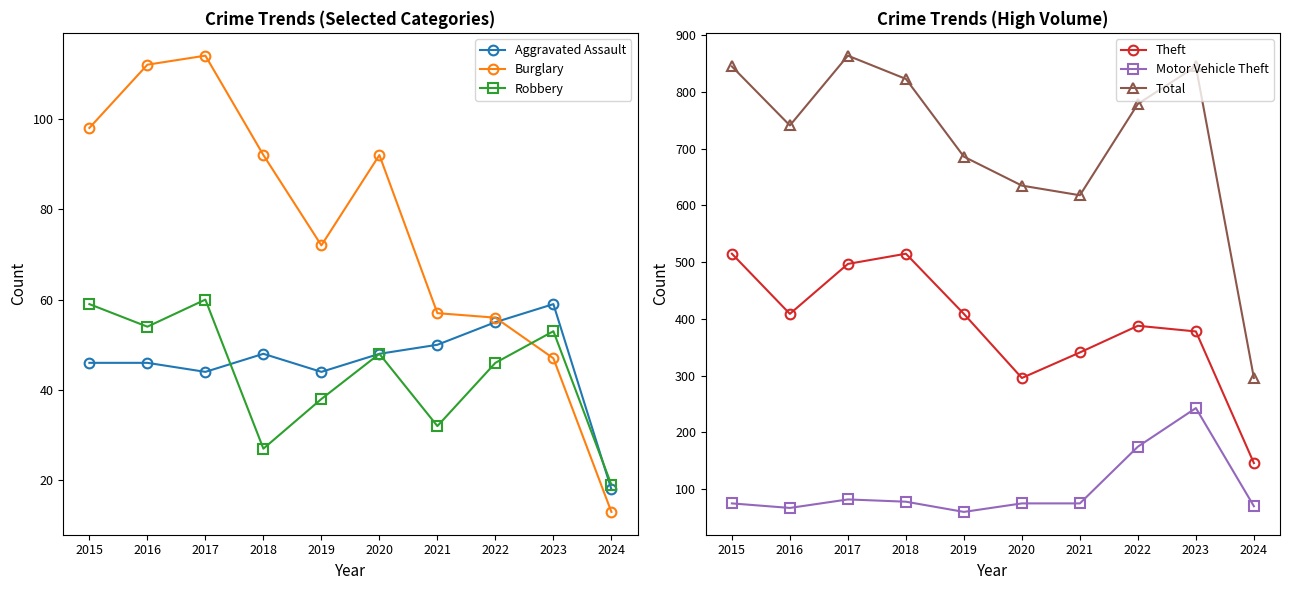

True or false: Total and Burglary cross at least once.

False